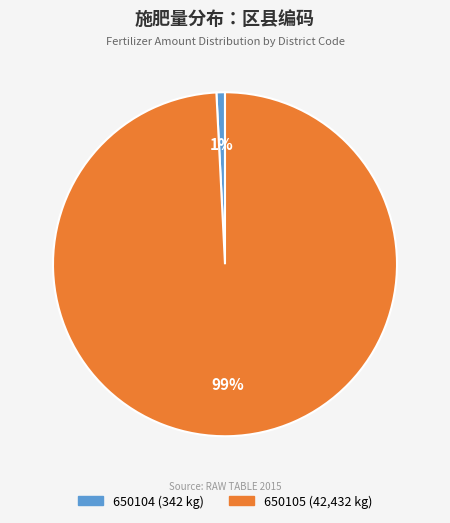

True or false: 650105 accounts for 90% of the total.

False